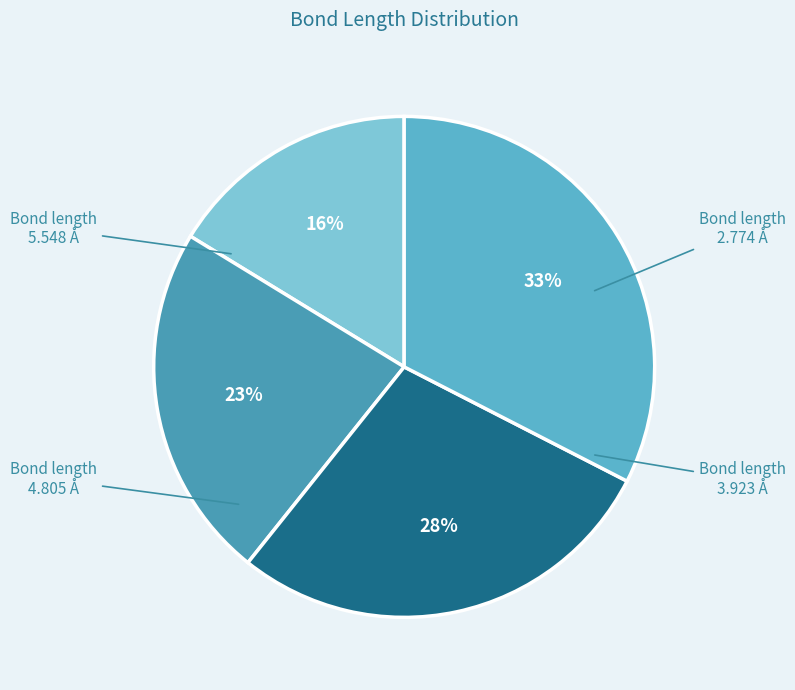

How many segments does this pie chart have?

4